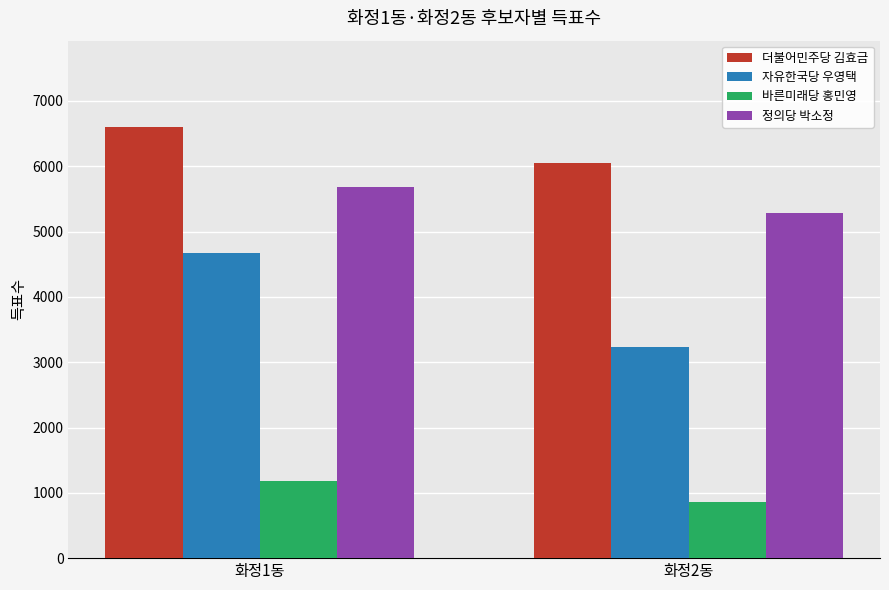

At which label is 바른미래당 홍민영 closest to 1015?

화정2동